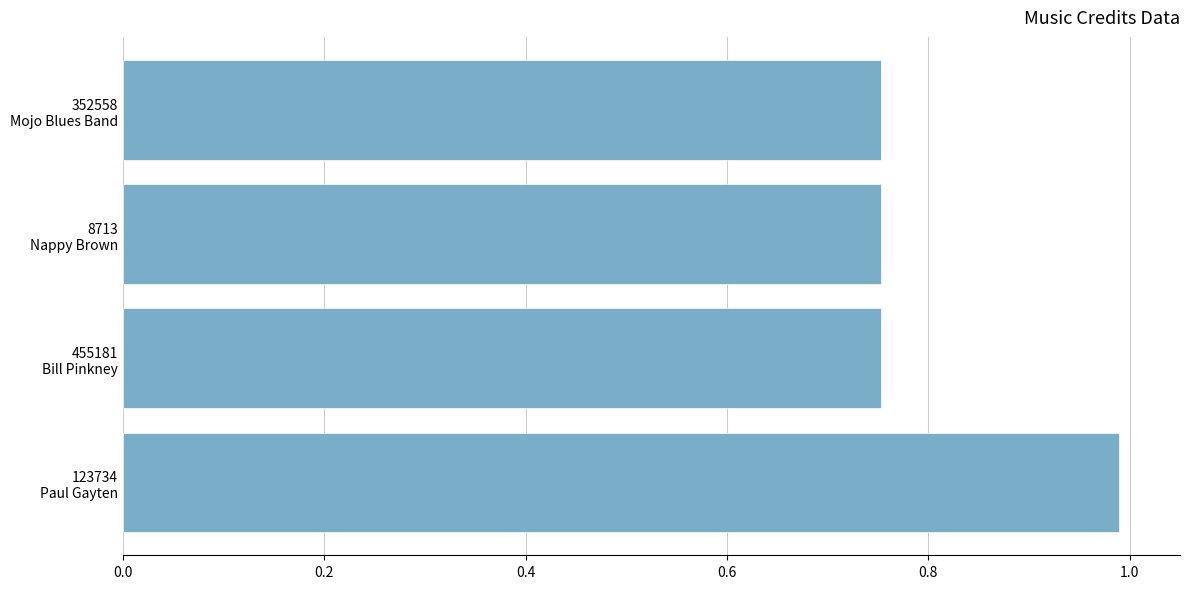

What is the maximum value shown in the chart?

1.0